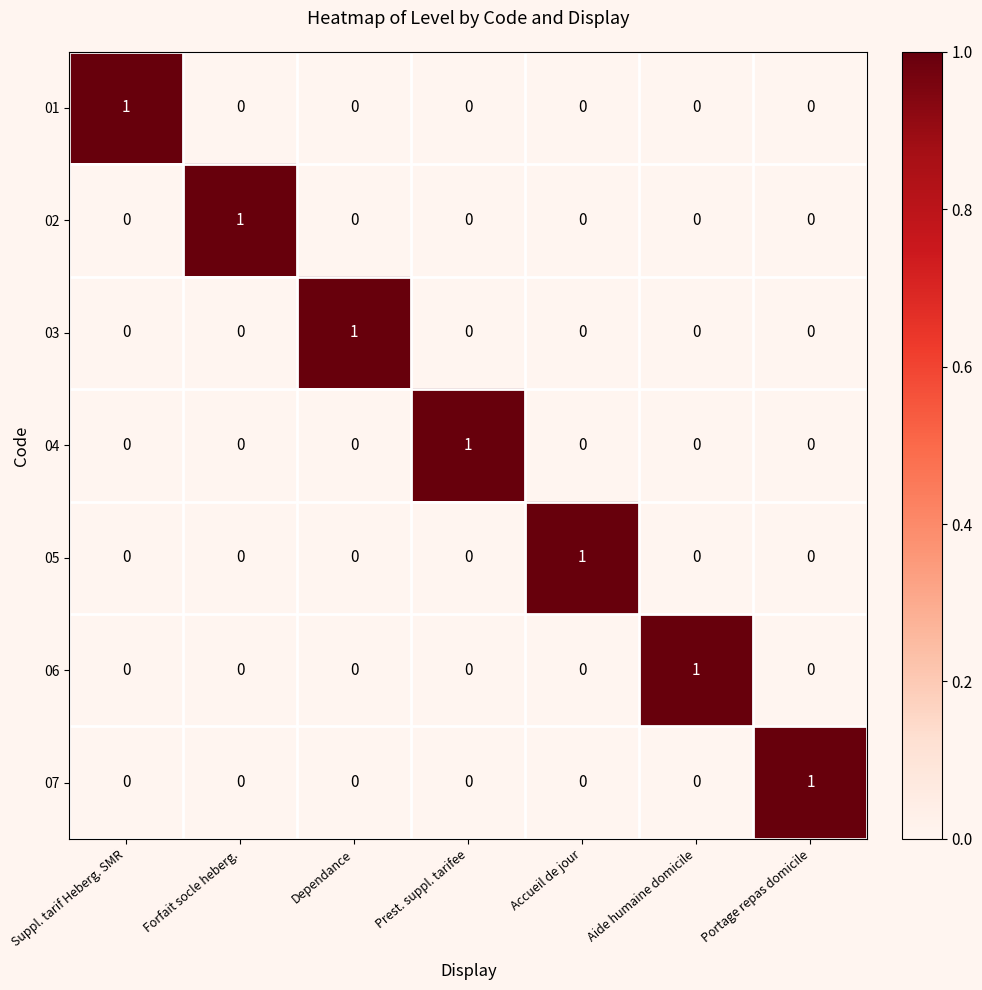

True or false: 01 has a value of 0 at Accueil de jour.

True